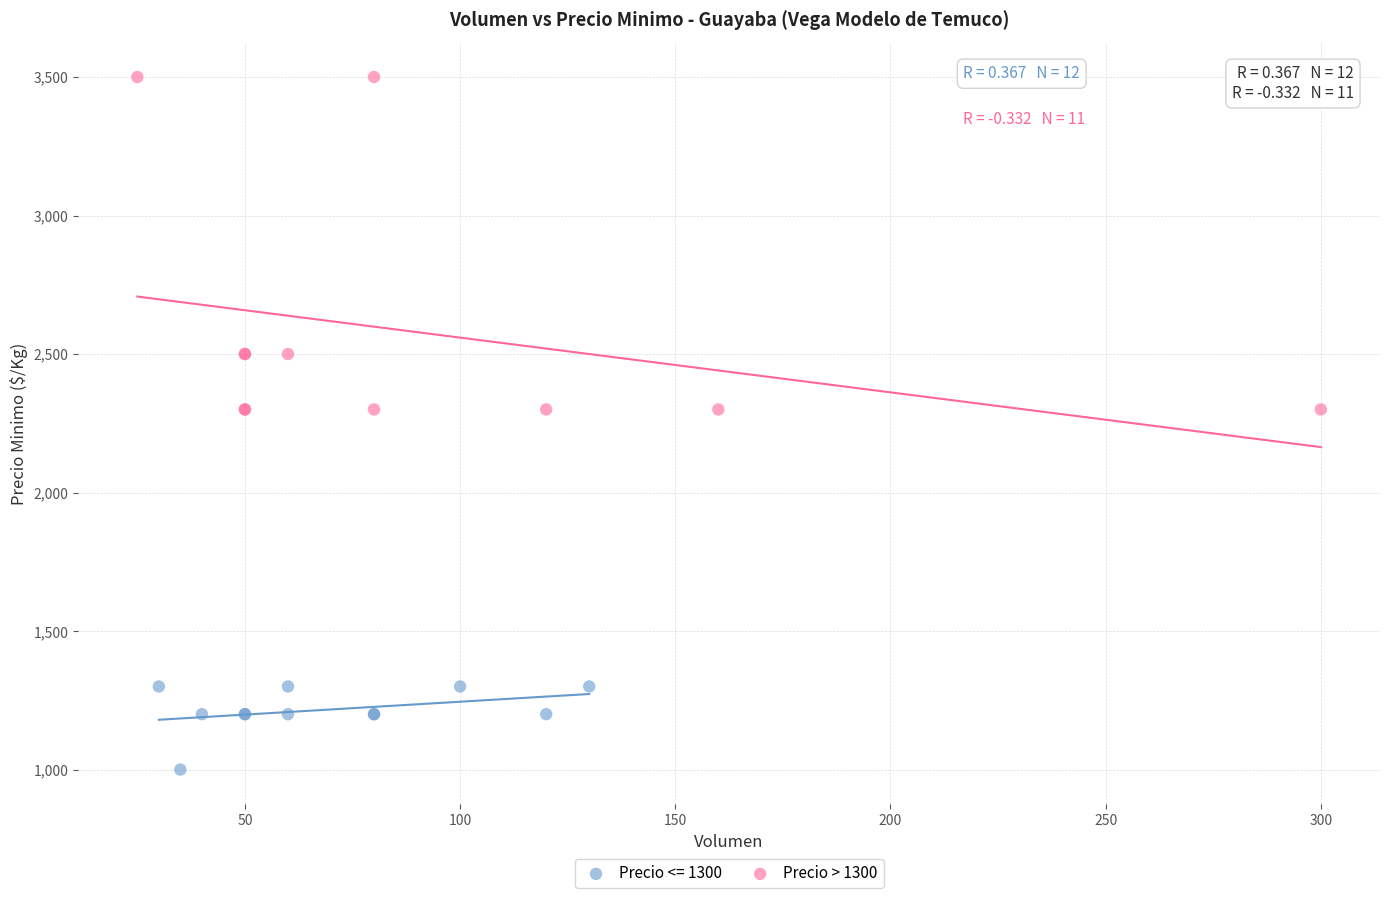

Which series contains the highest Y value?

Precio > 1300